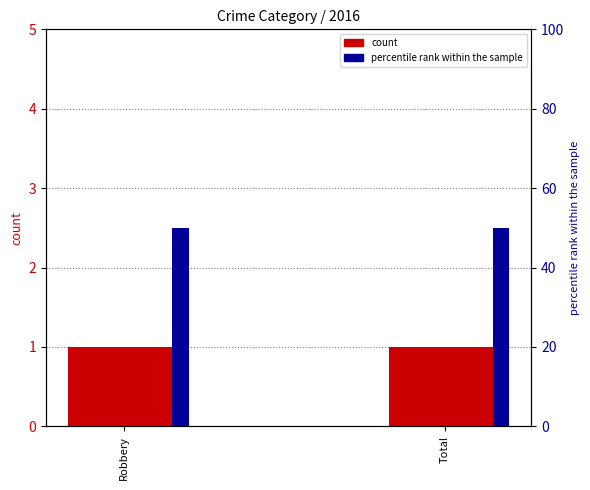

Is it true that count equals 1 at Total?

True